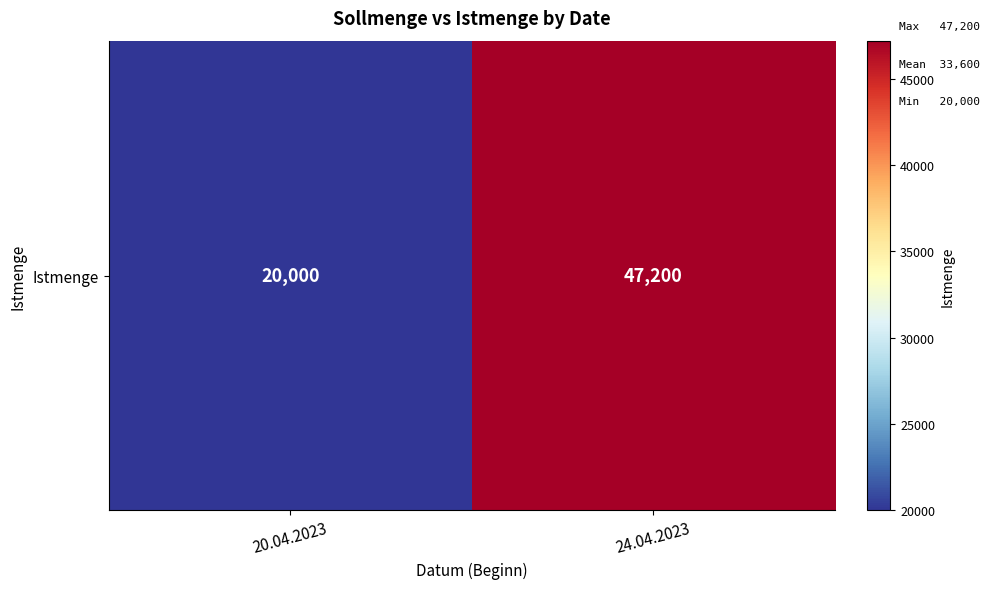

Reading right to left, extract all data points from this chart.

47200	20000